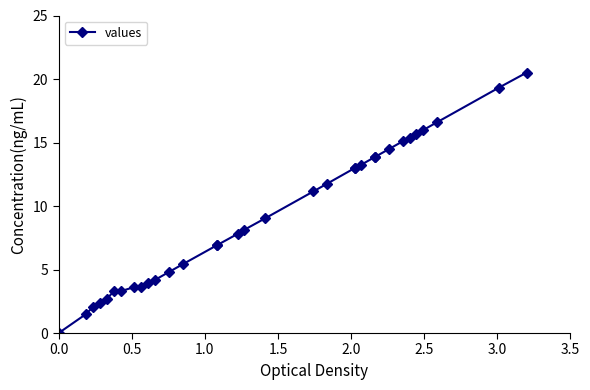

Is it true that the value at 26 is 22.0?

False